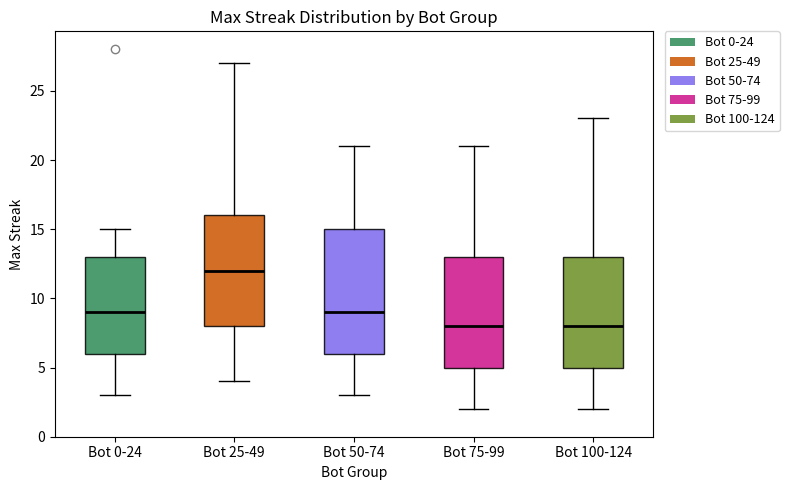

Which box is the tallest, from its lower edge to its upper edge?

Bot 50-74